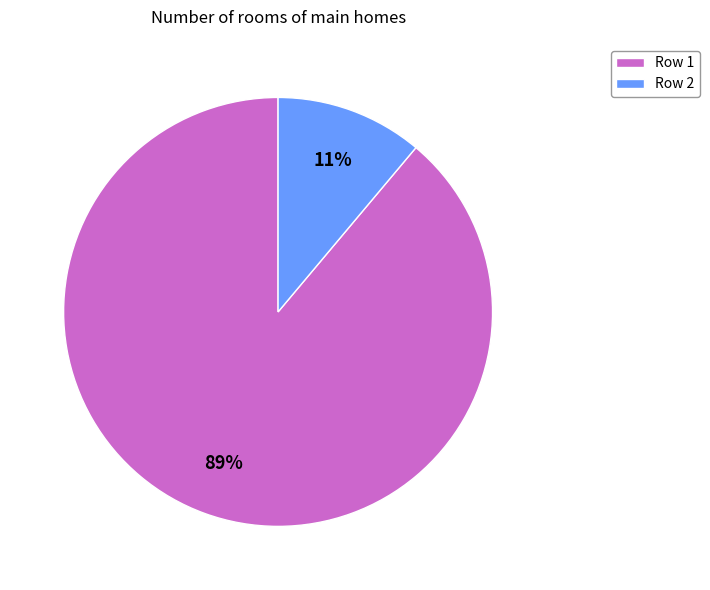

Between Row 2 and Row 1, which is larger?

Row 1